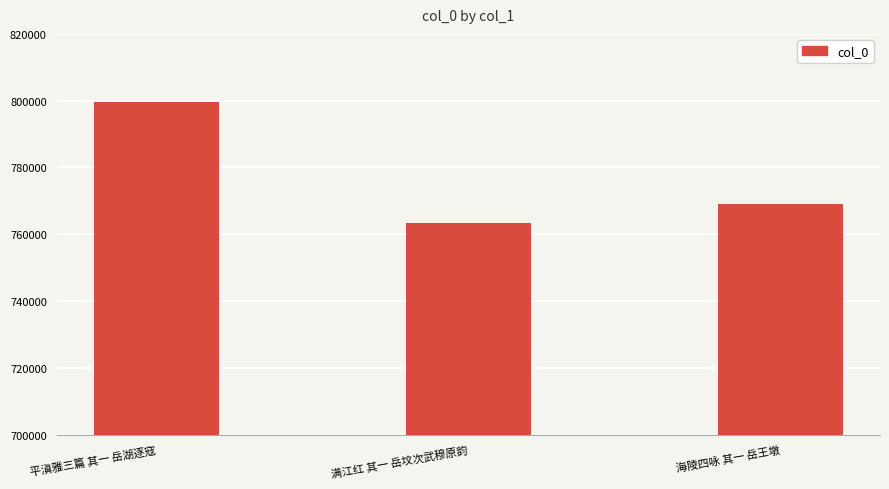

At which label does the data first exceed 768973?

平滇雅三篇 其一 岳湖逐寇